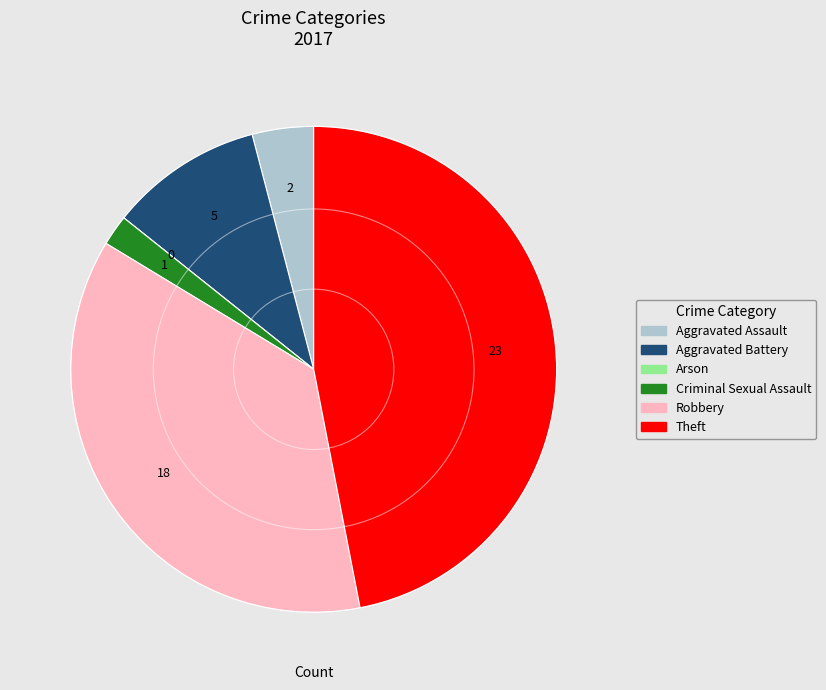

Does any single category account for the majority?

No